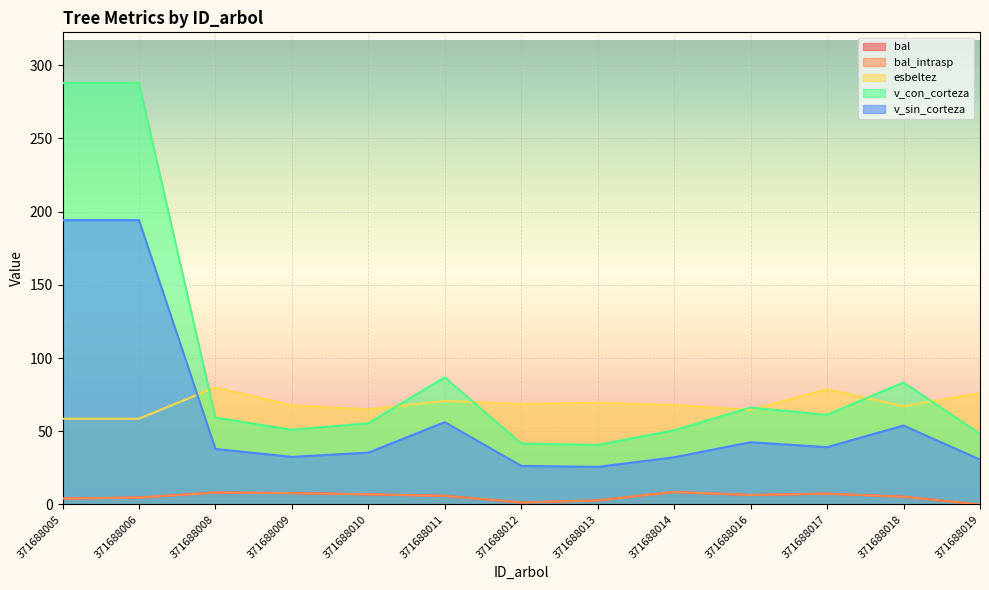

What is the sum of all bal_intrasp values?

69.5